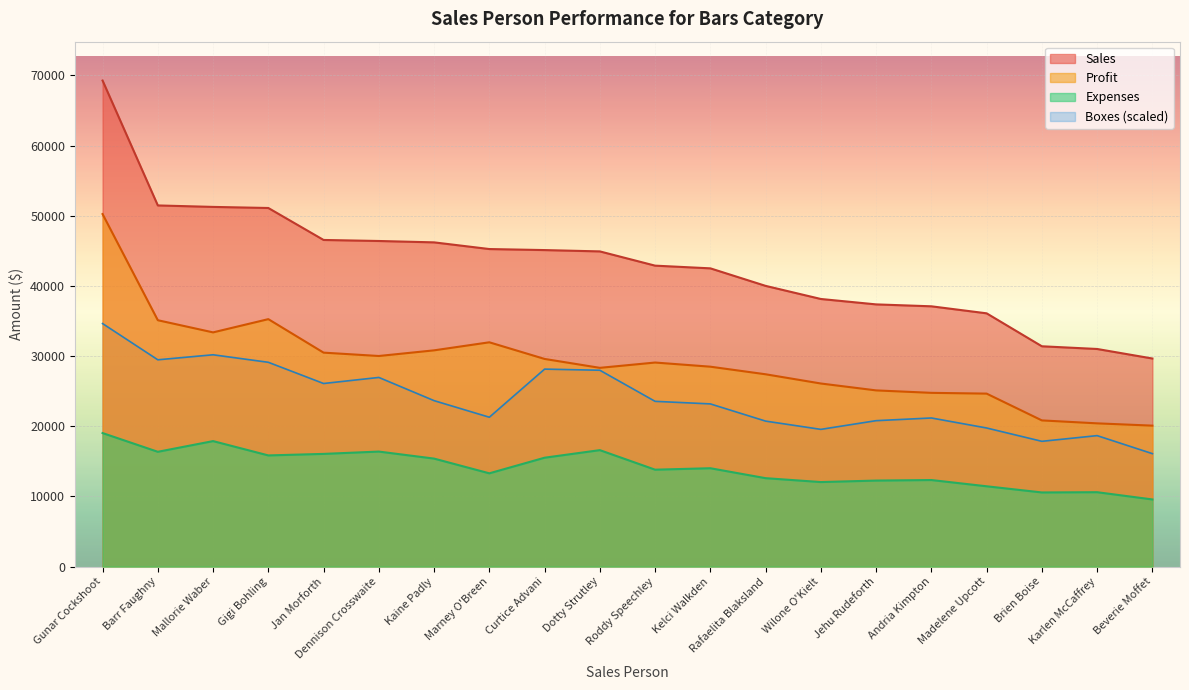

What are all the series names shown in the legend?

Sales, Profit, Expenses, Boxes (scaled)